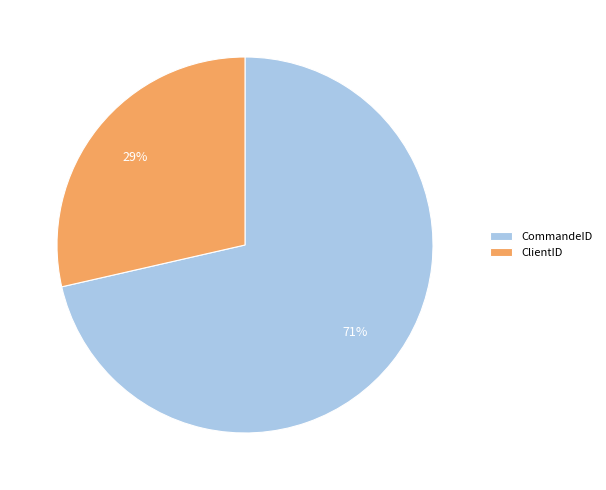

Which category has the smallest portion of the pie?

ClientID